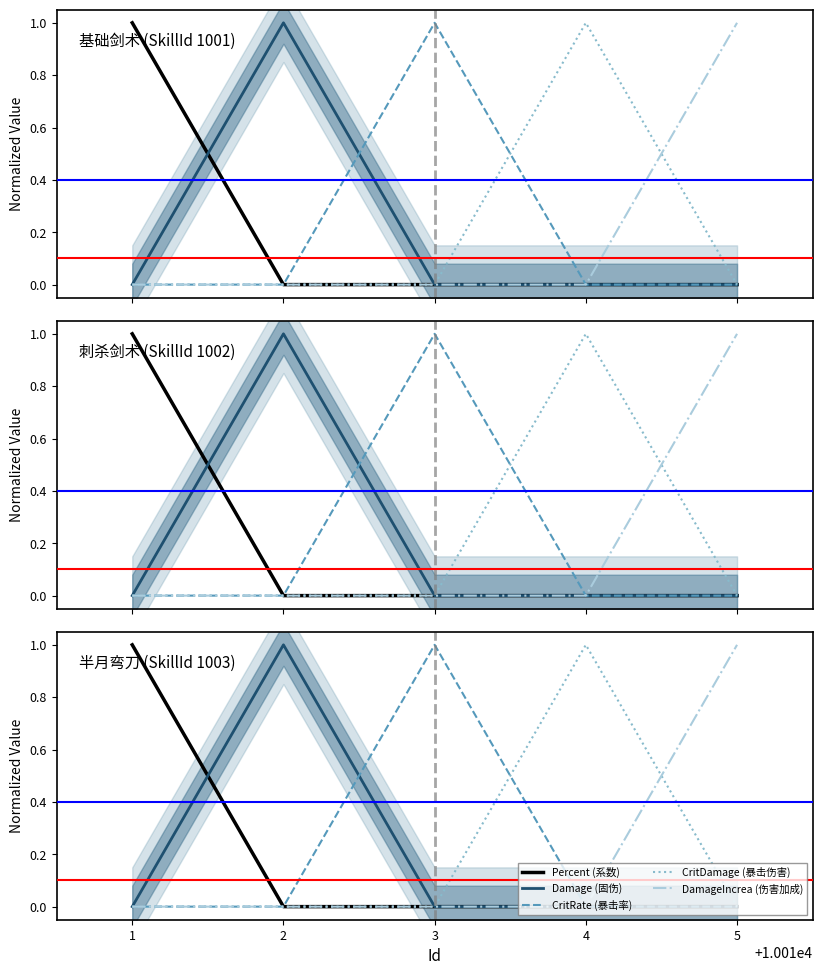

The value of CritRate (暴击率) at 2 is -1. True or false?

False